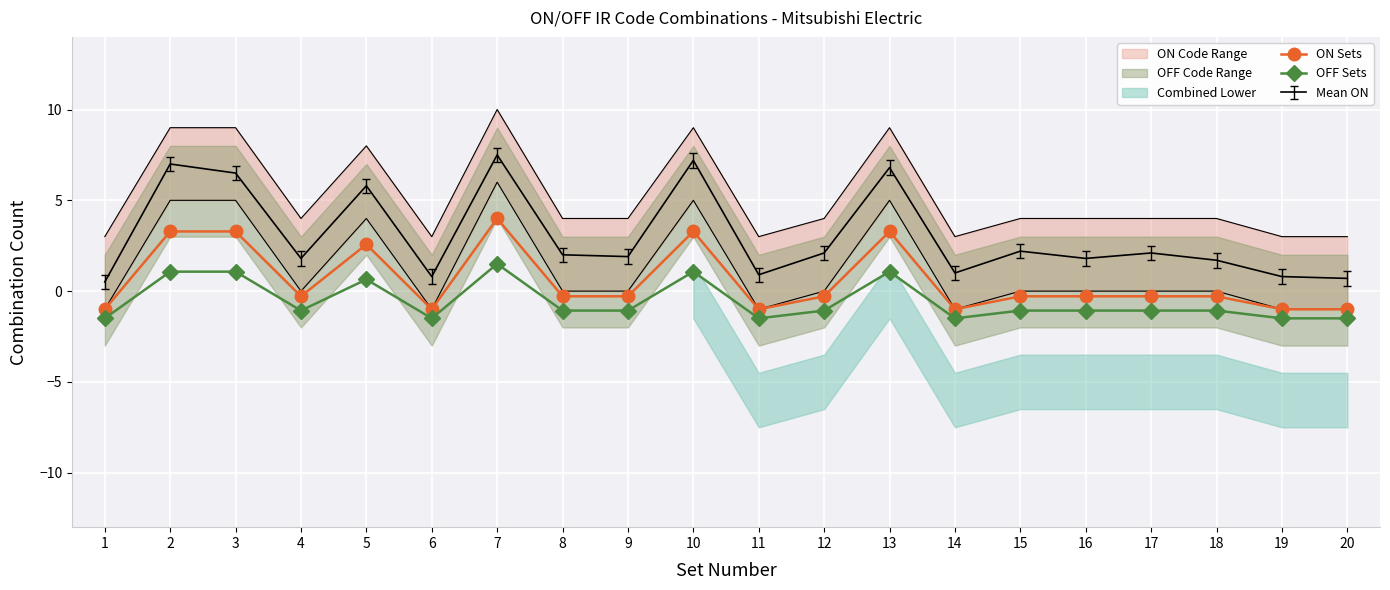

How many values in the ON Sets series are below 0?

14